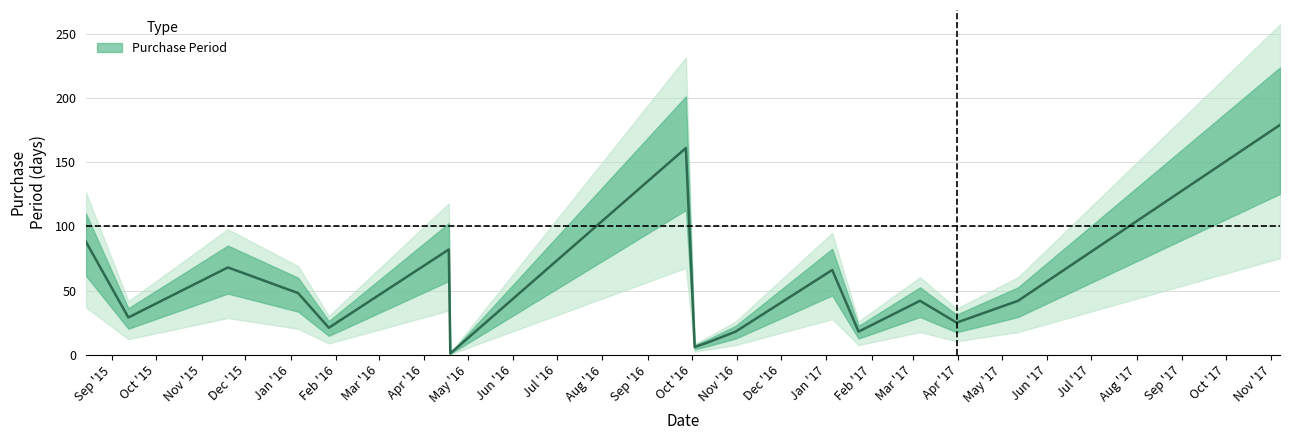

What is the maximum value shown in the chart?

179